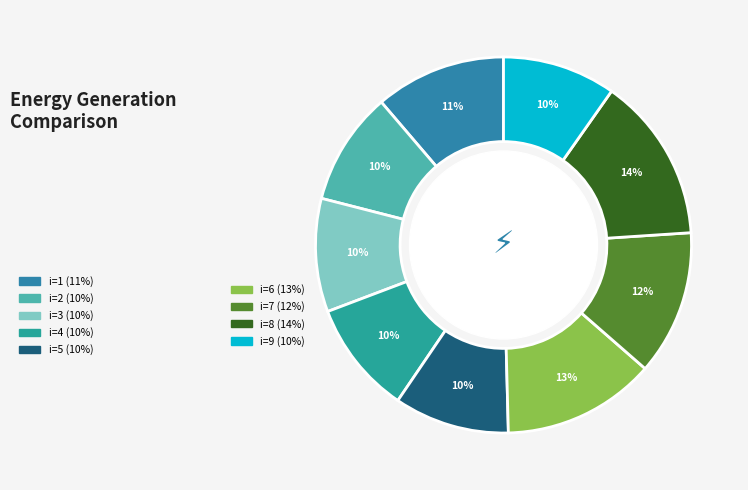

How many slices are in this pie chart?

9